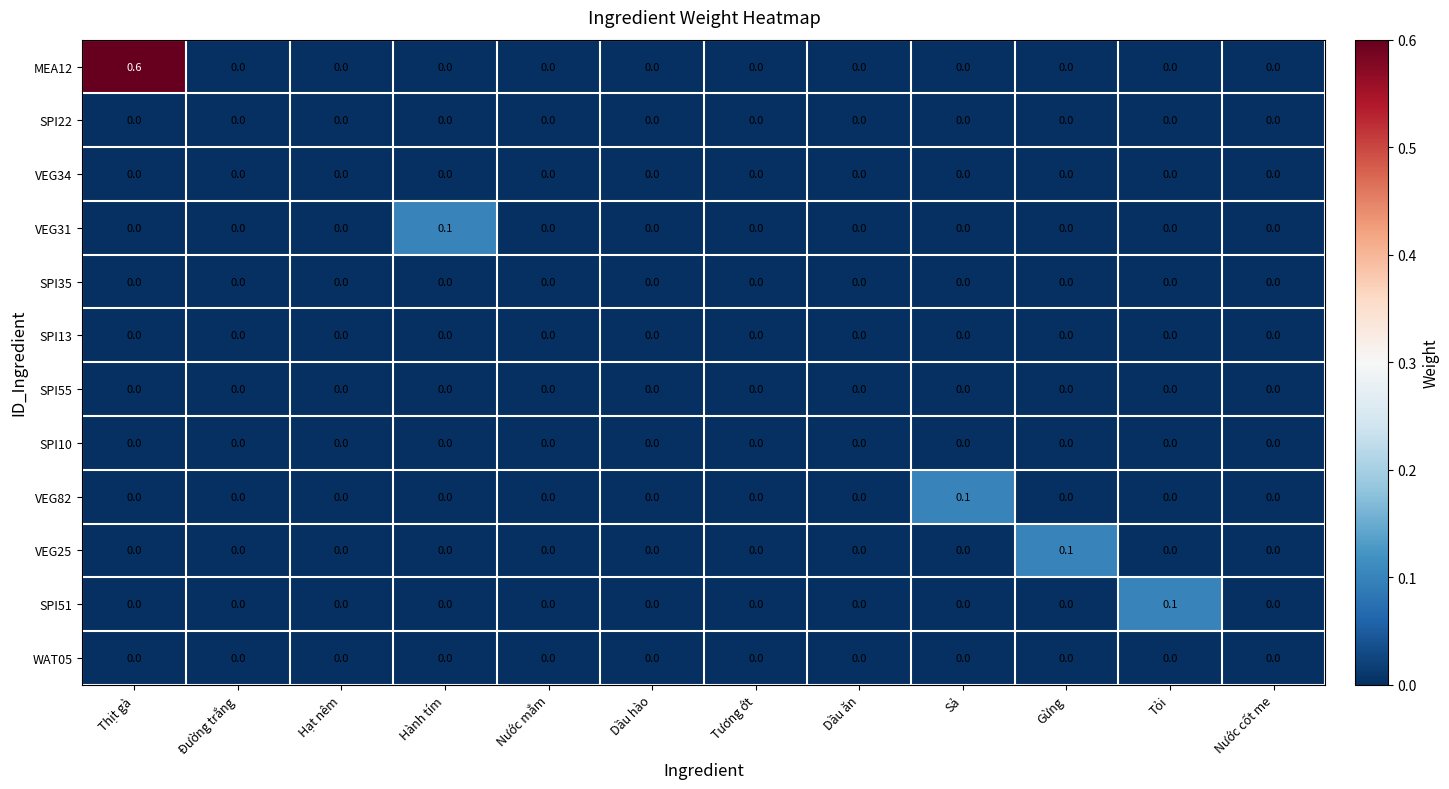

At which category is the sum across all series the highest?

Thịt gà